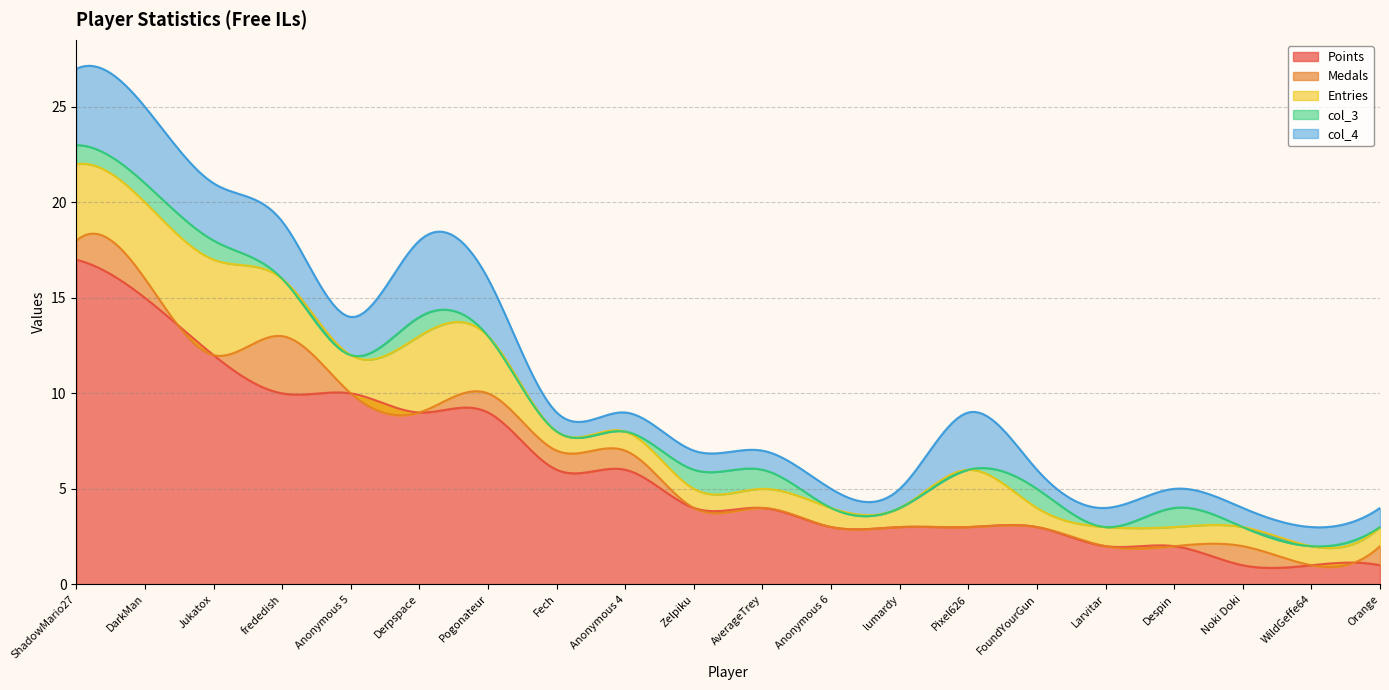

True or false: Entries and col_4 intersect in this chart.

False